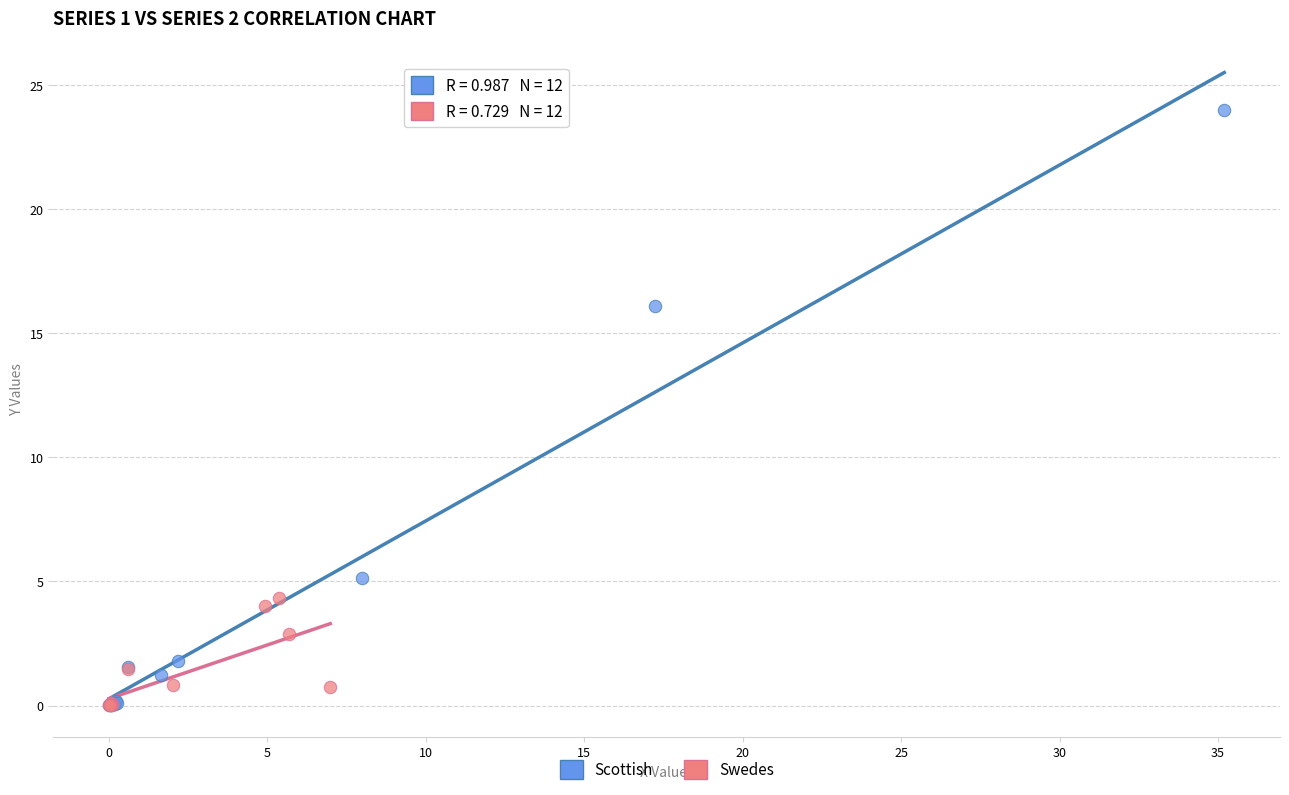

Which series has the largest Y range (max minus min)?

Scottish